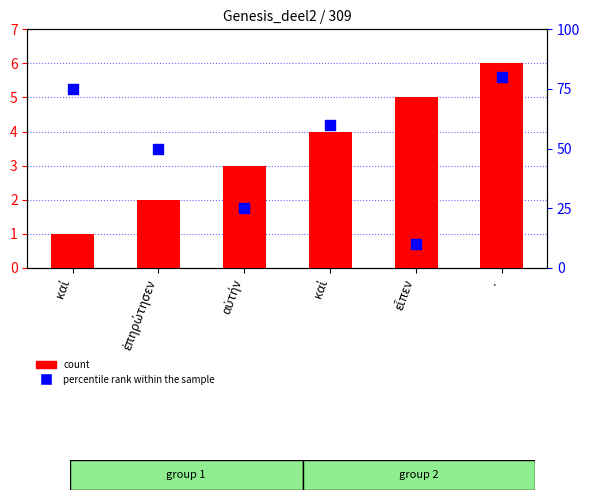

Which series has the widest spread of Y values?

percentile rank within the sample